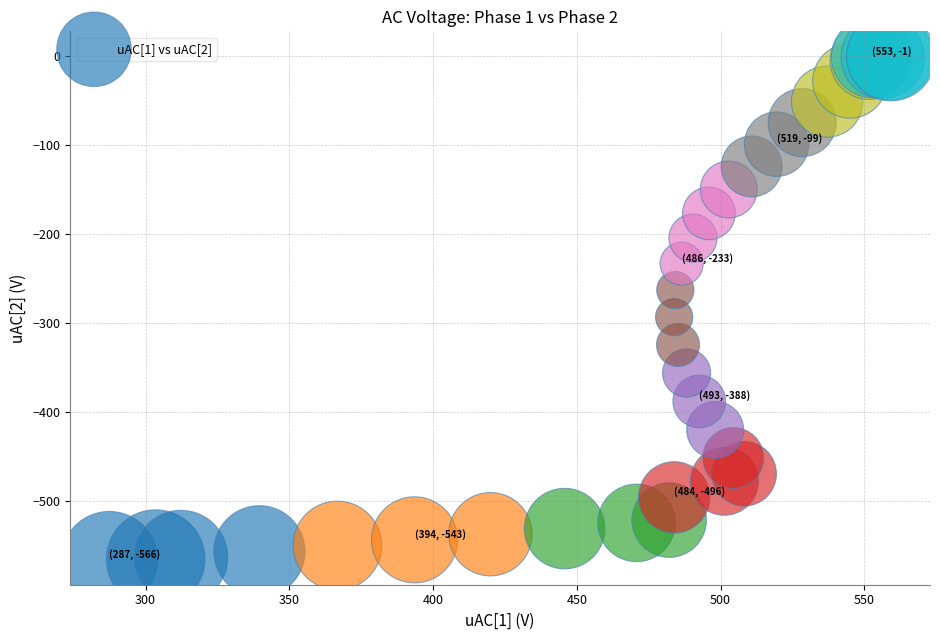

What Y value in the scatter plot is closest to -282?

-293.2